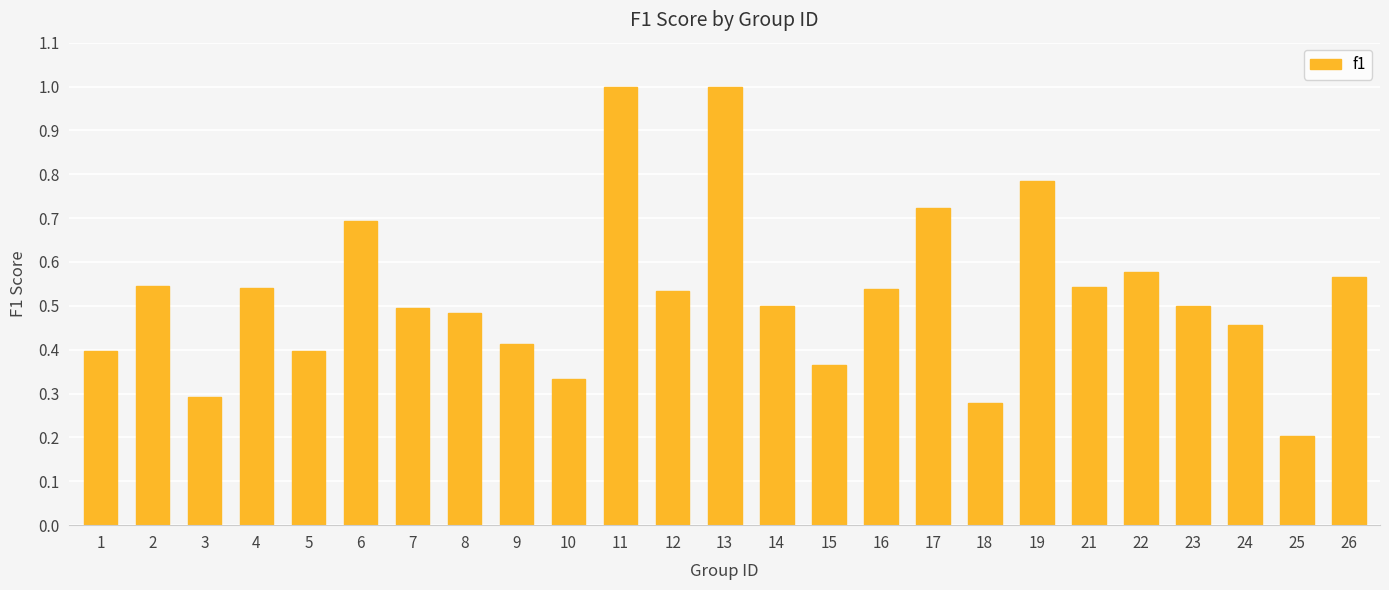

What is the change in value from 1 to 11?

+0.6